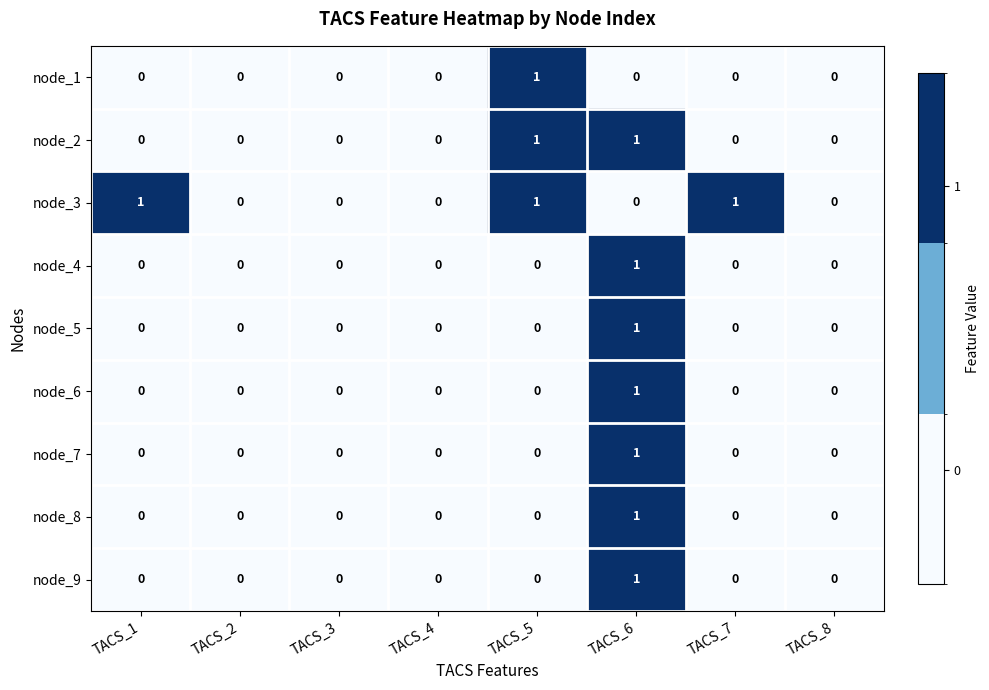

The value of node_6 at TACS_3 is 0. True or false?

True